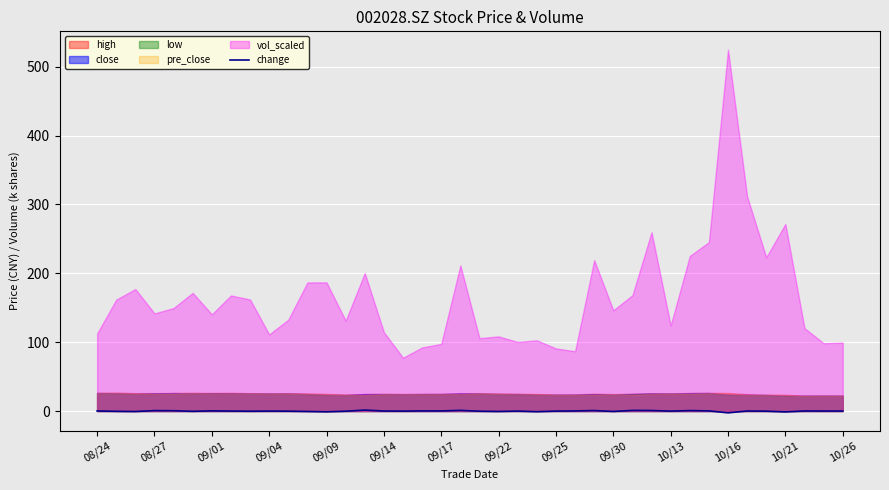

The value of change at 09/14 is 0.0. True or false?

True